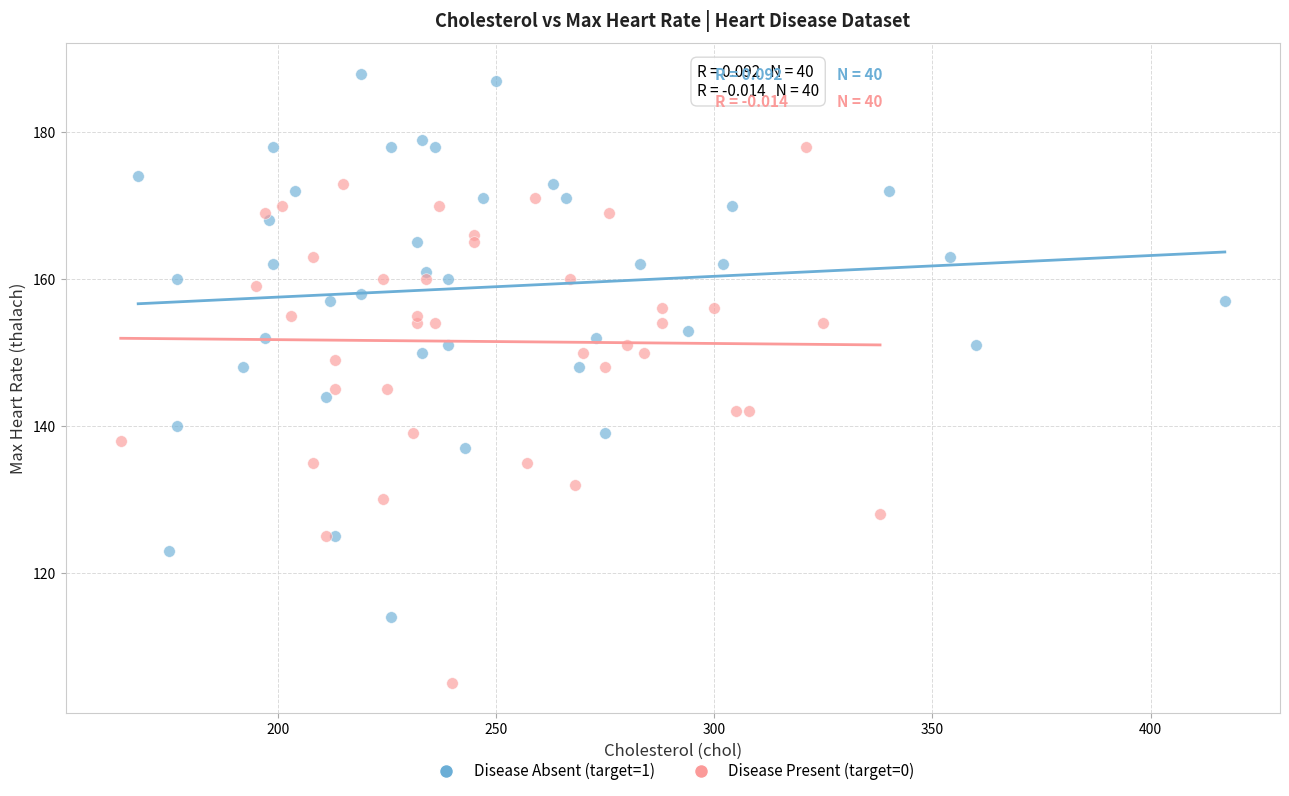

Which series reaches the maximum Y coordinate?

Disease Absent (target=1)